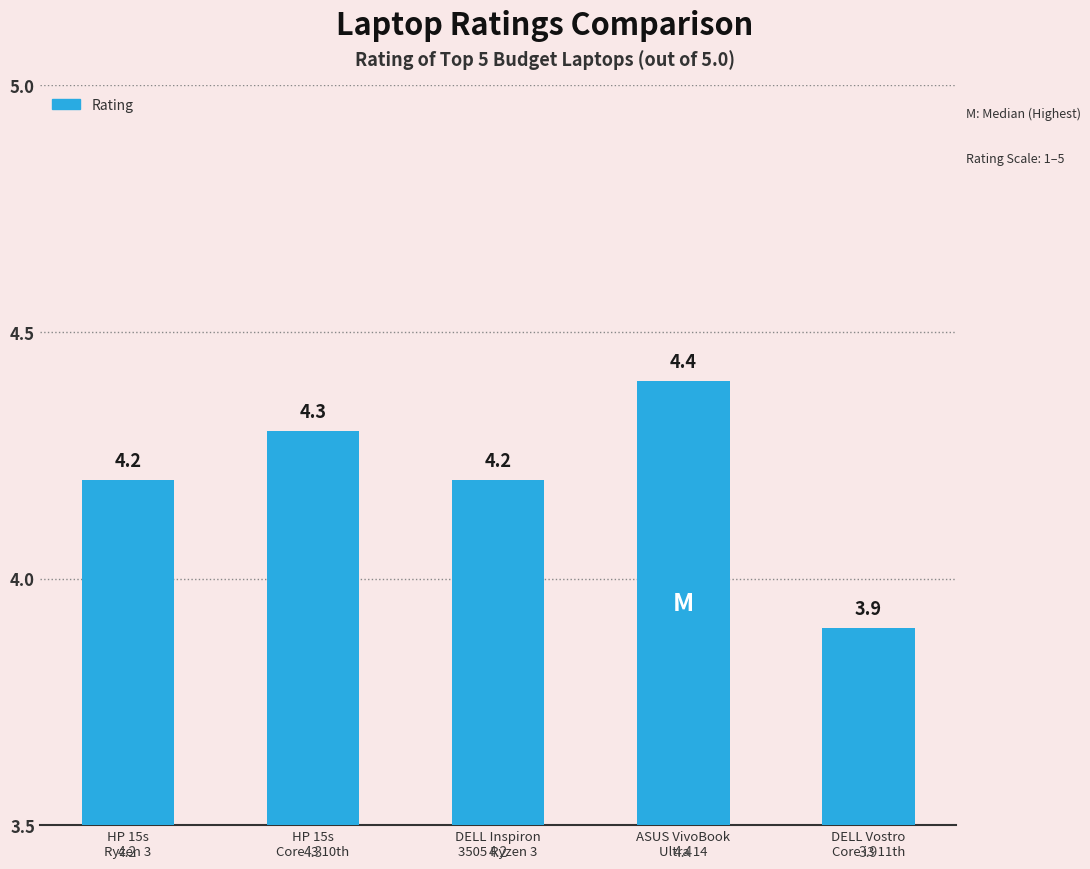

Where does the data first go above 4?

HP 15s
Ryzen 3